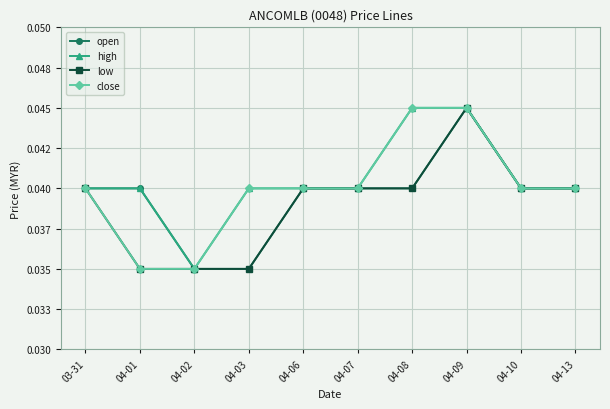

Is the value of high at 04-01 greater than the value of low at 04-10?

No